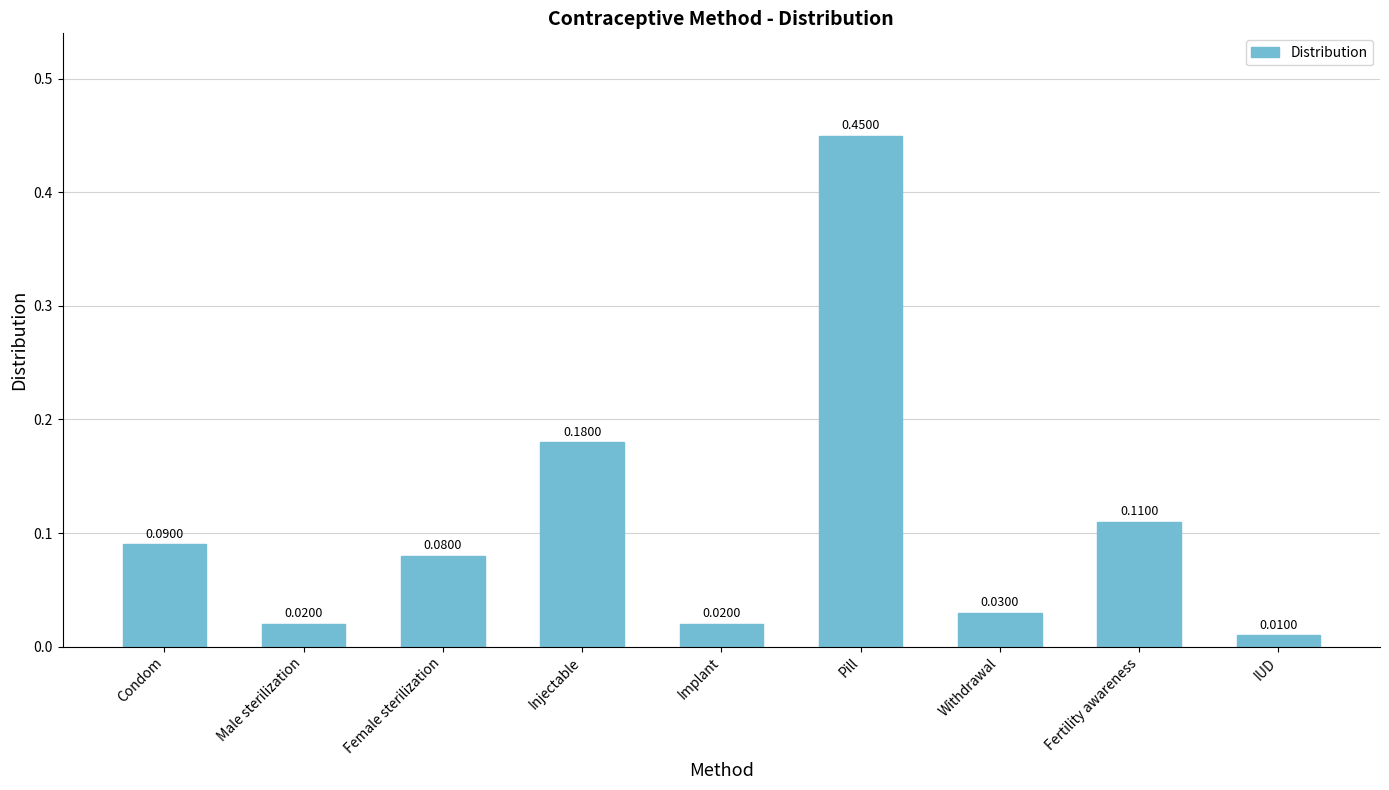

What position from the right is Condom?

9